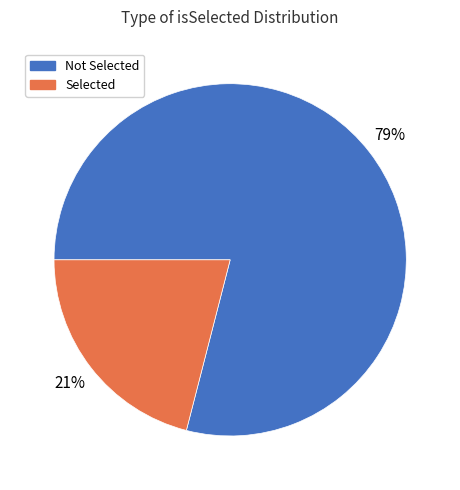

To the nearest percent, what is the difference between the largest and smallest slice percentages?

58%